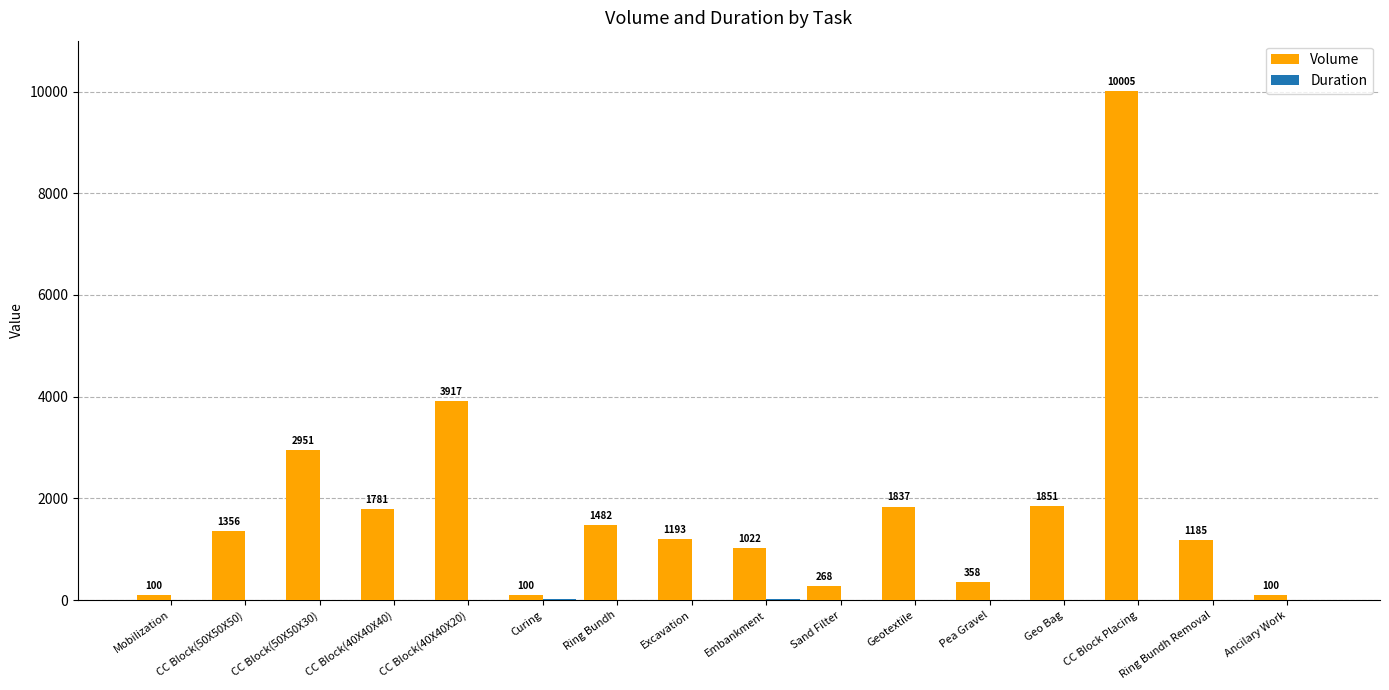

The Volume series shows 1482 at Ring Bundh. True or false?

True